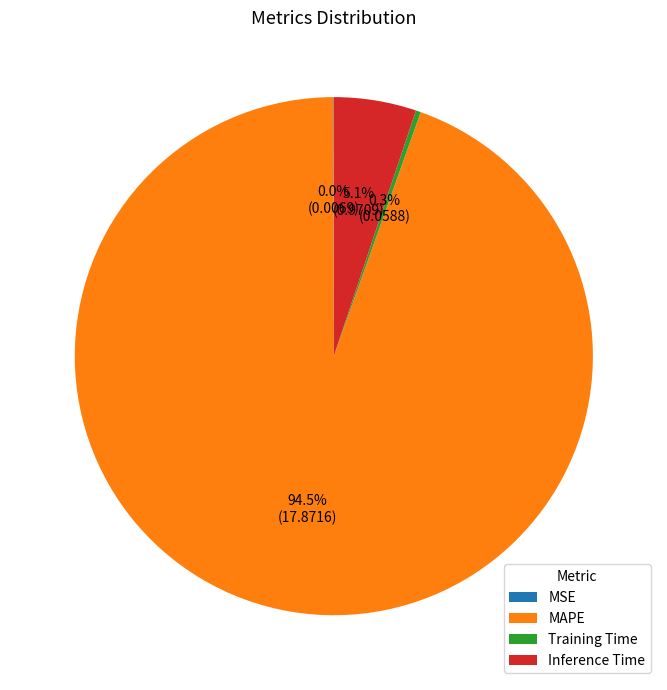

True or false: MAPE accounts for 81% of the total.

False